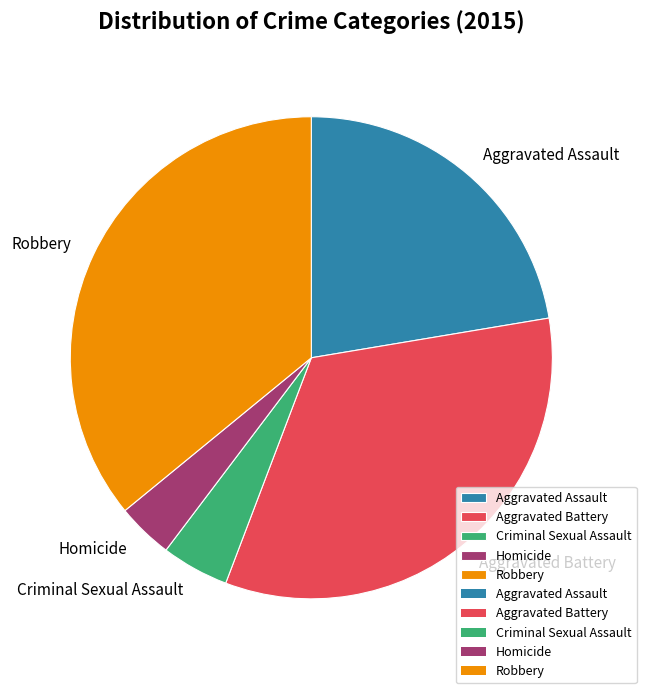

Is it true that Robbery is 48% of the pie?

False